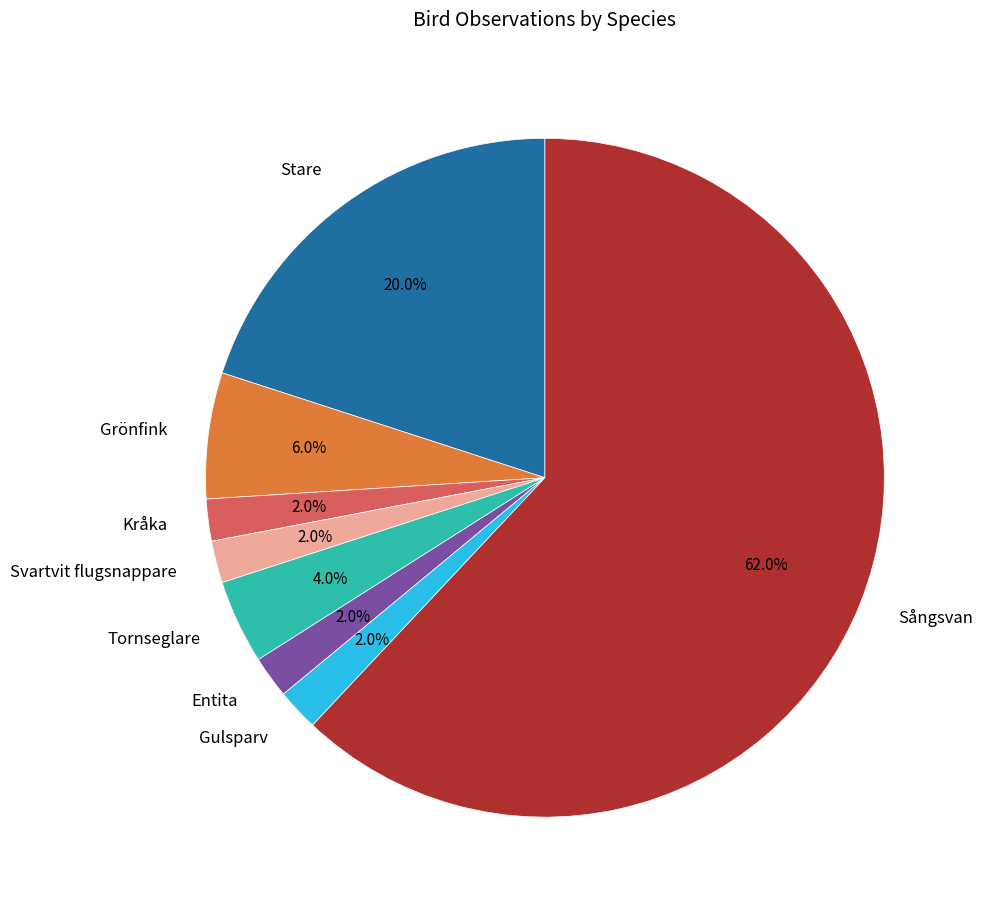

How much of the chart is everything except Svartvit flugsnappare?

98.0%